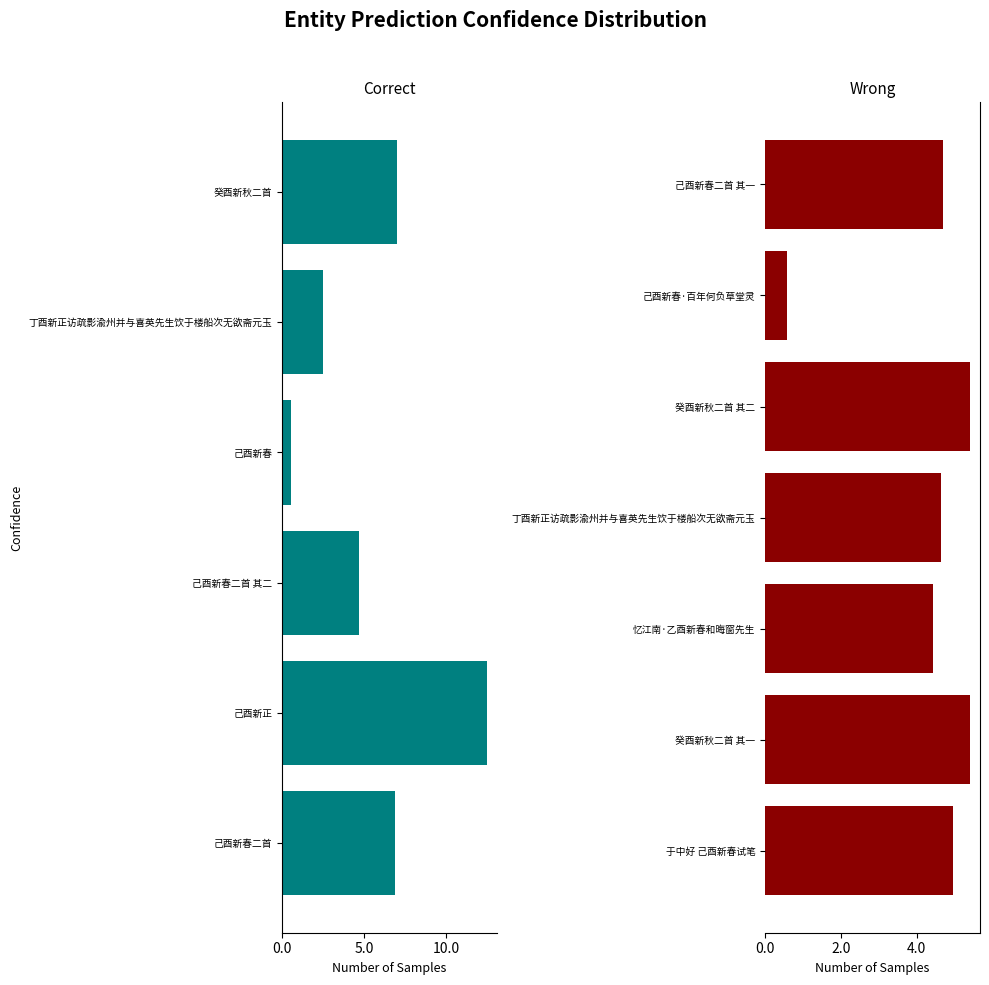

Is it true that the value at 己酉新春 is 16360?

False